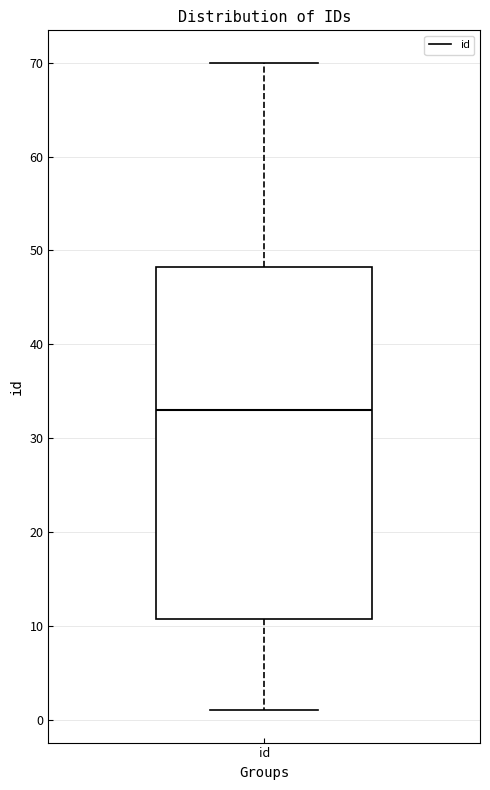

Where does the median line of the box for id sit on the y-axis? The values are not printed on the chart, so give them approximately, as read against the axis.

33